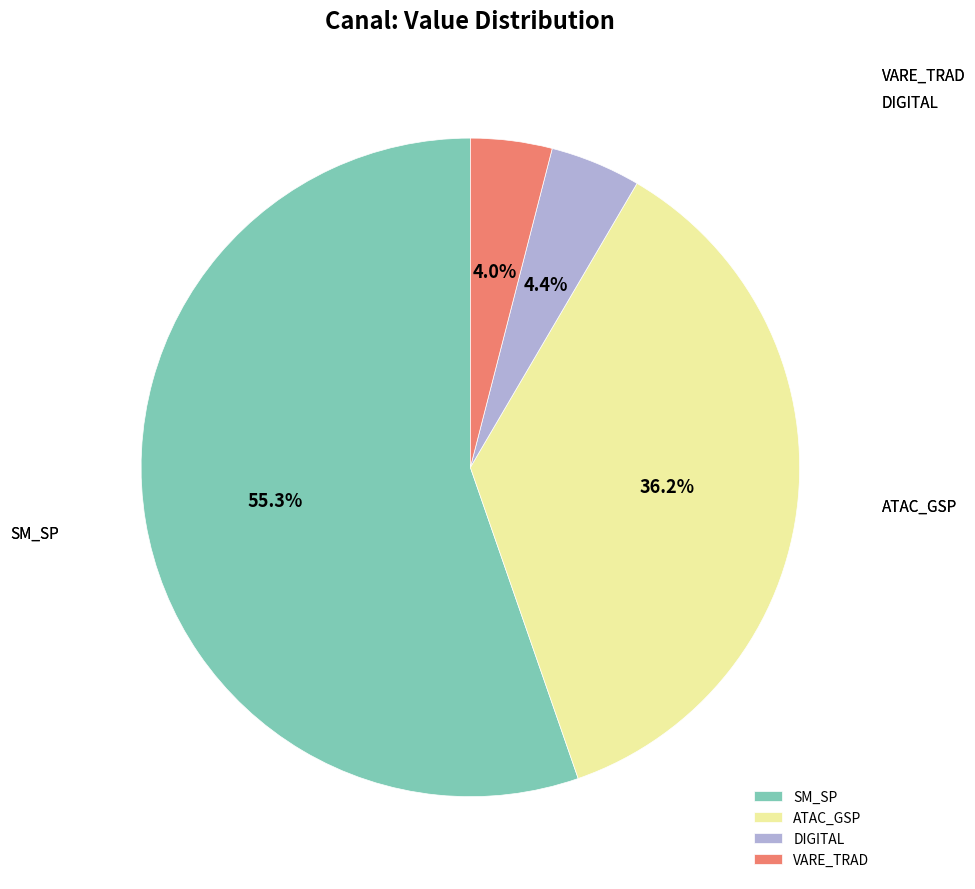

Count the number of slices in the pie.

4